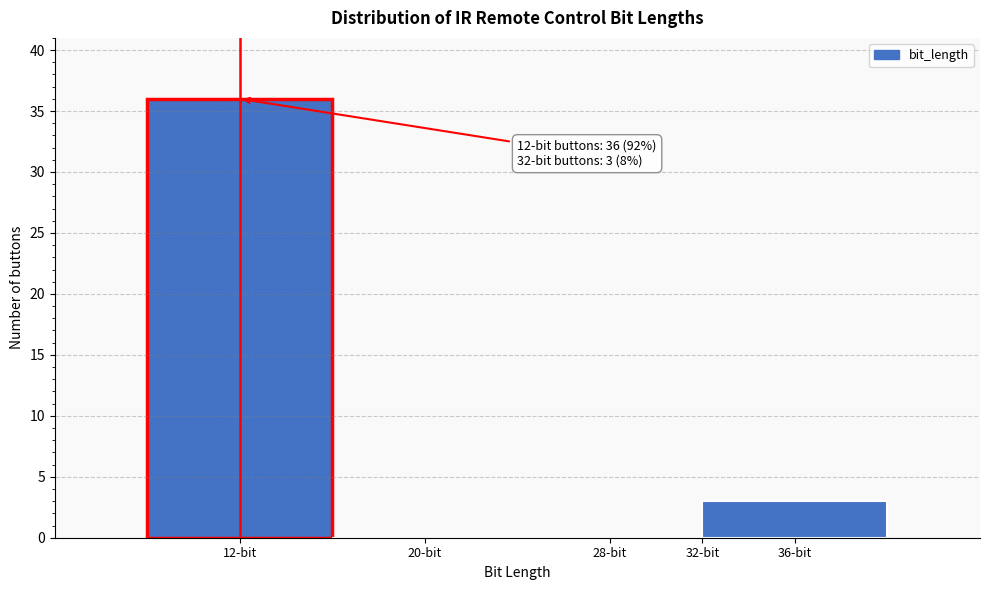

Which range on the x-axis has the tallest bar?

8 to 16